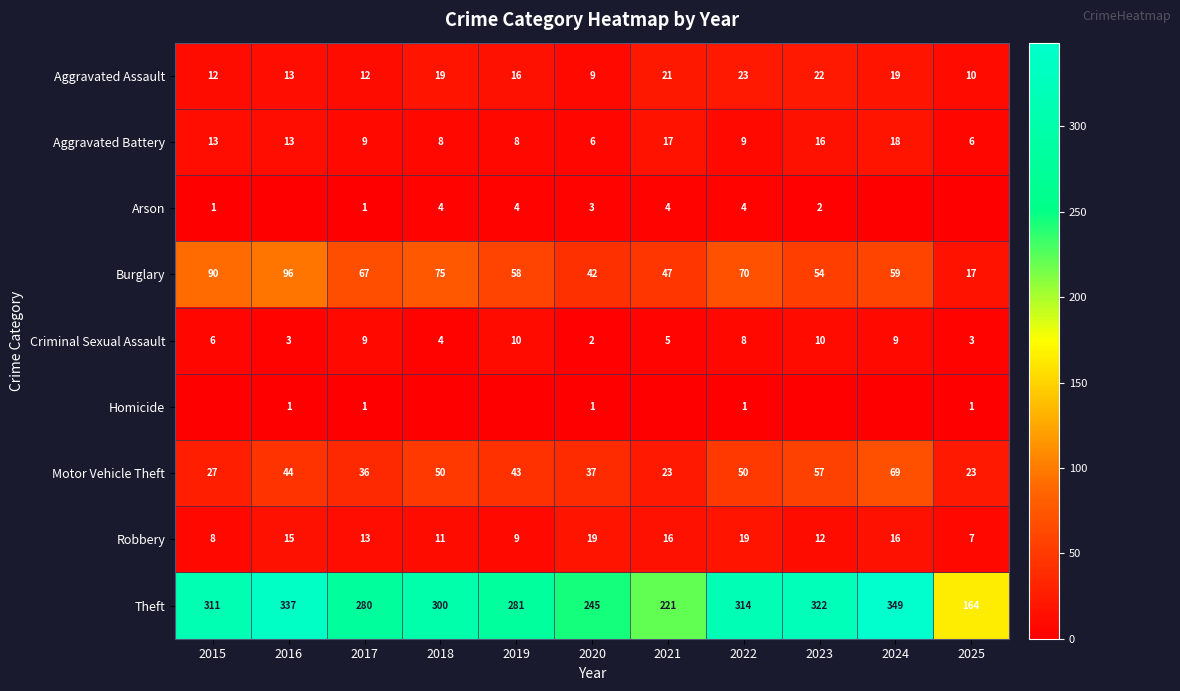

Is the value of Motor Vehicle Theft at 2022 greater than the value of Arson at 2018?

Yes